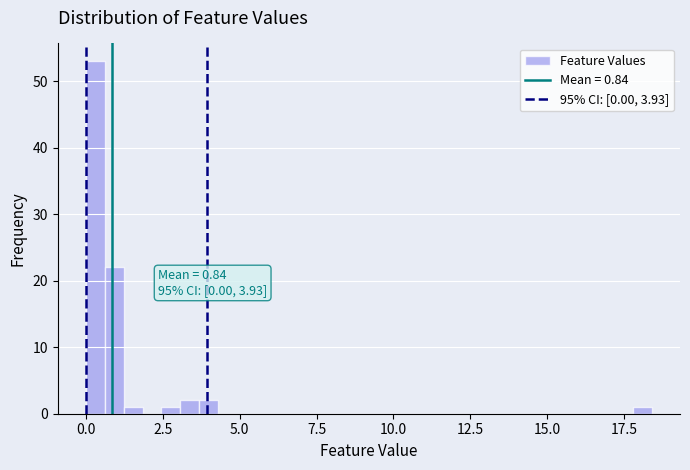

Read against the x-axis, roughly where is the centre of the tallest bar?

0.5